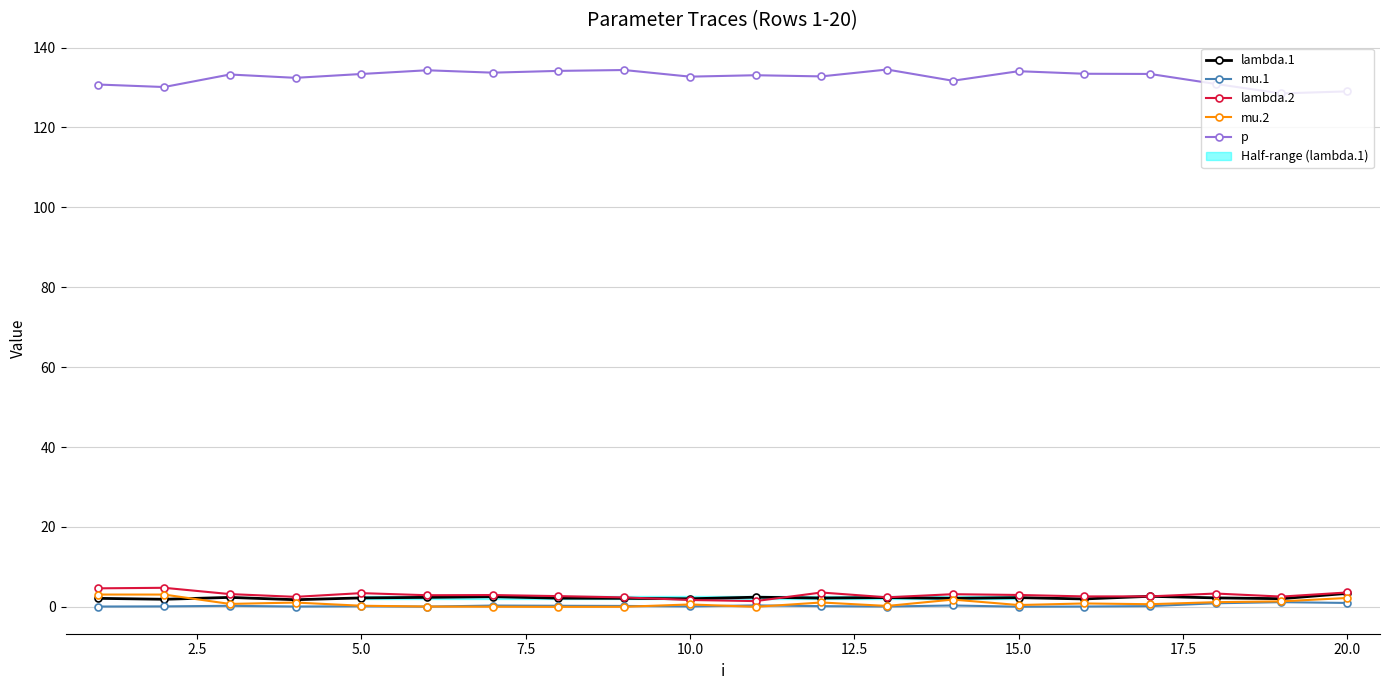

True or false: p and mu.2 cross at least once.

False